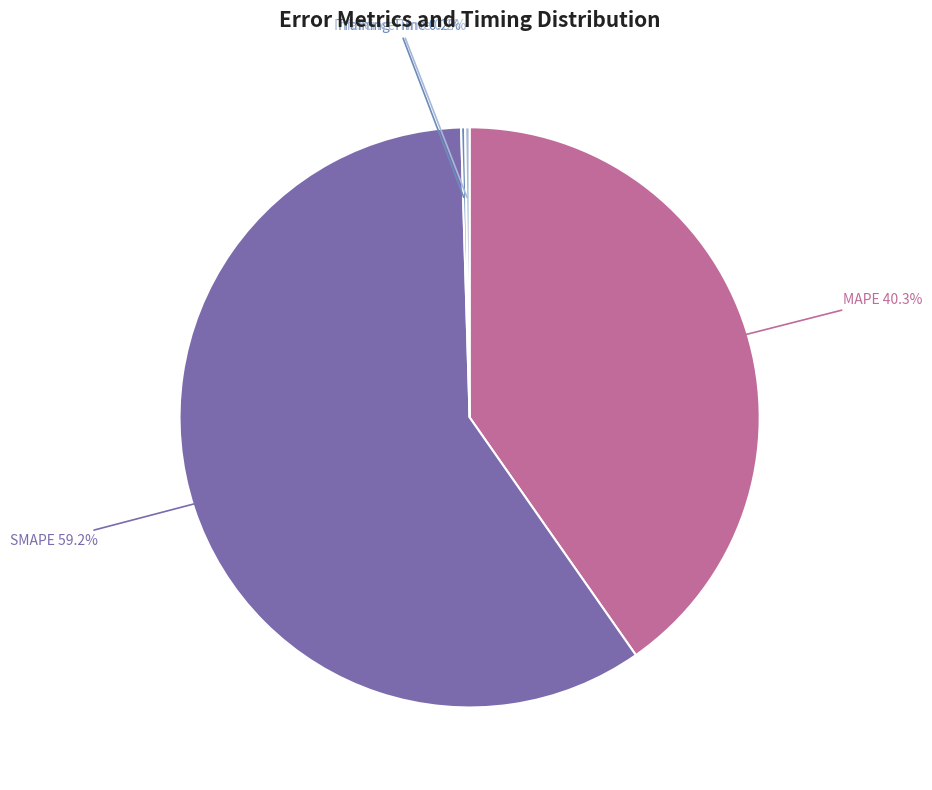

How many segments does this pie chart have?

4